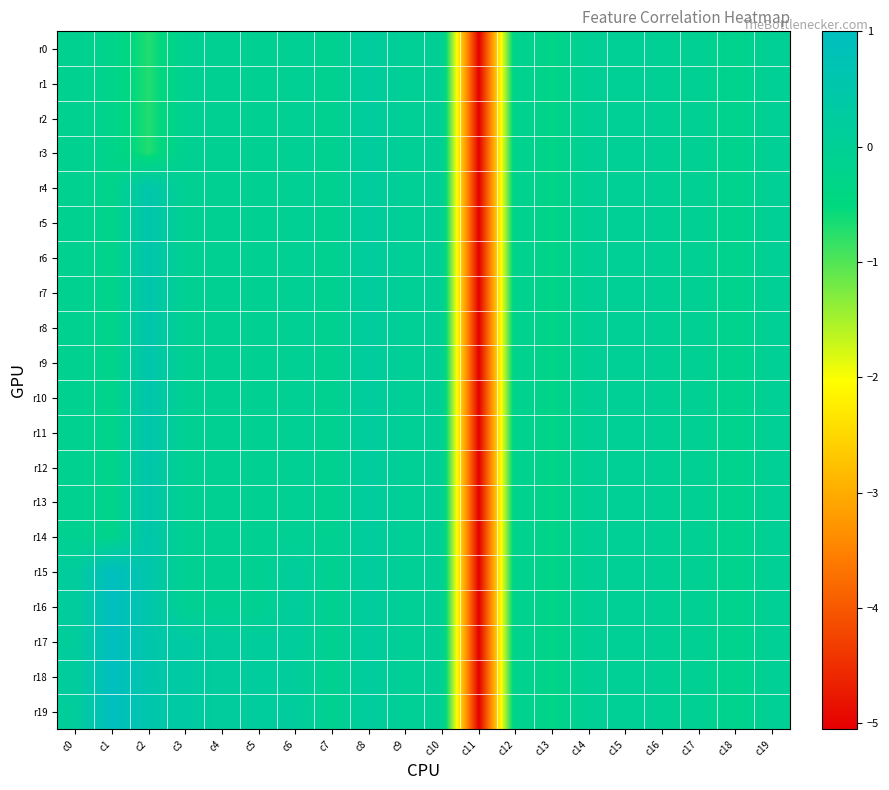

At how many categories does at least one series exceed -1?

19